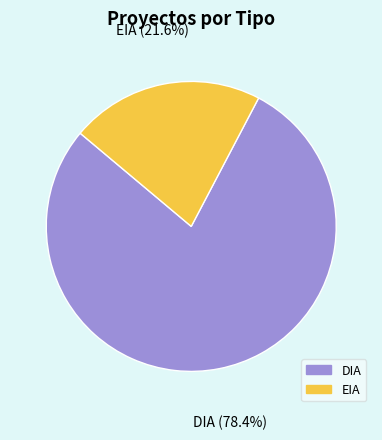

Rank the categories by value from lowest to highest.

EIA, DIA